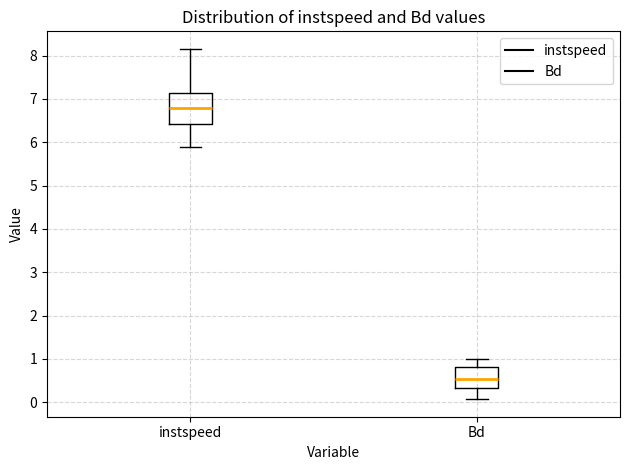

Where does the lower whisker of the box for Bd end on the y-axis? The values are not printed on the chart, so give them approximately, as read against the axis.

0.1